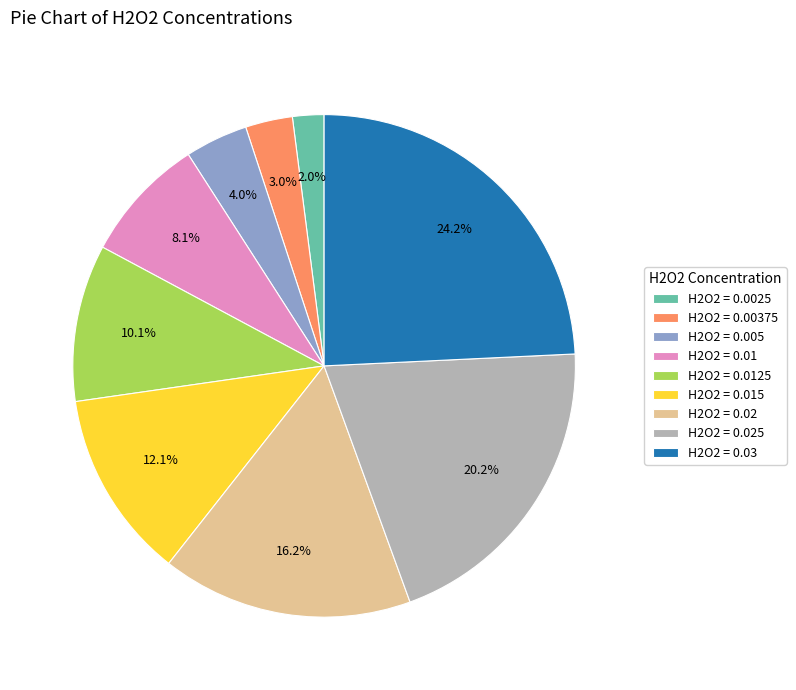

To the nearest percent, what is the difference between the largest and smallest slice percentages?

22%